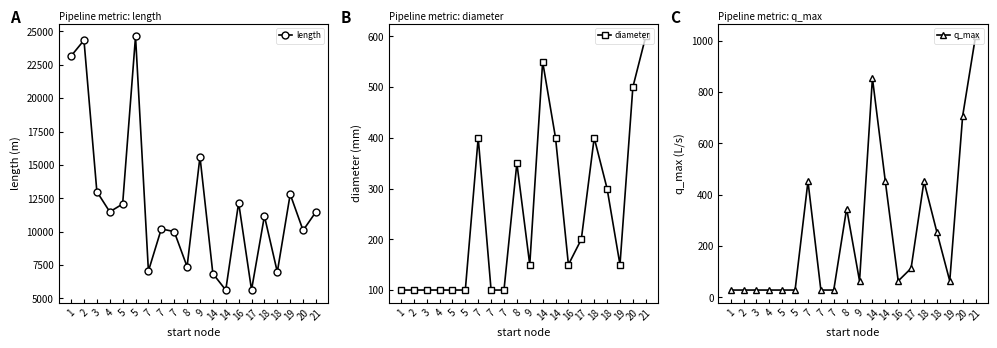

What is the difference between the maximum and second lowest values in the length series?

19001